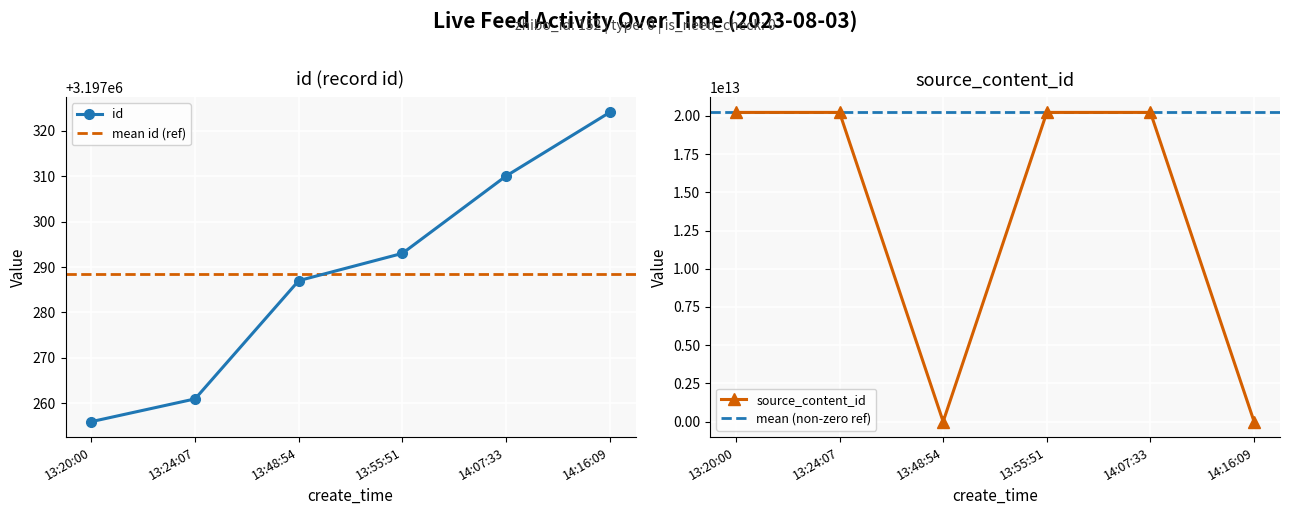

Where does the id series first go above 3197293?

14:07:33